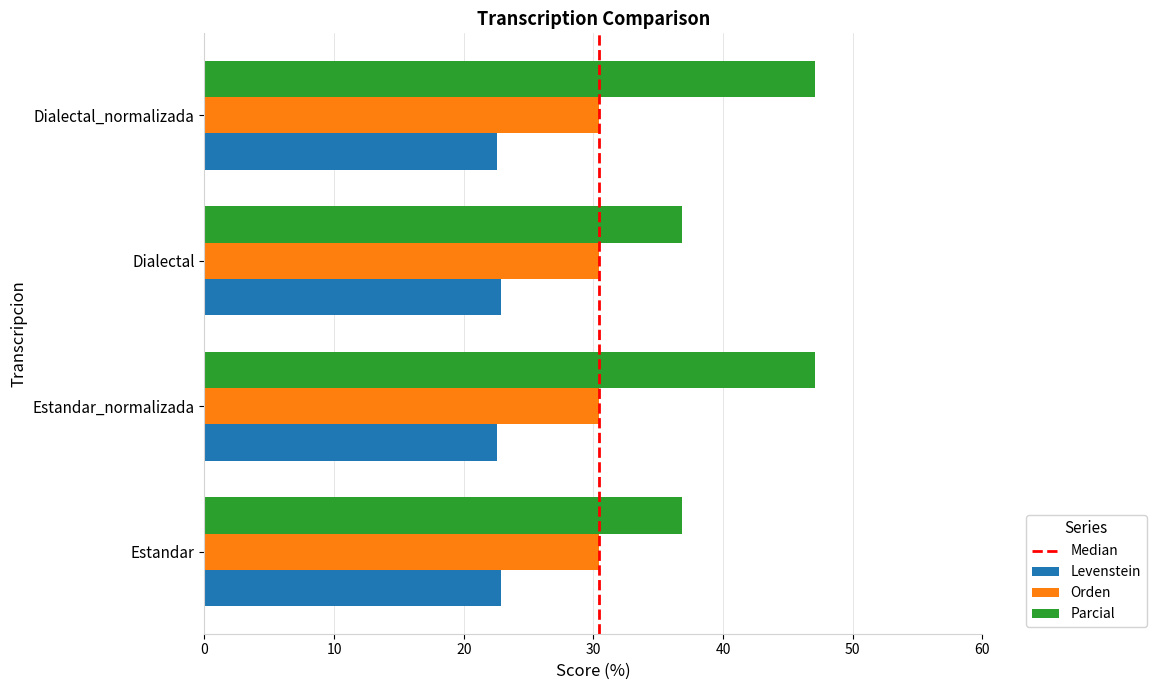

At how many categories does at least one series exceed 34?

4